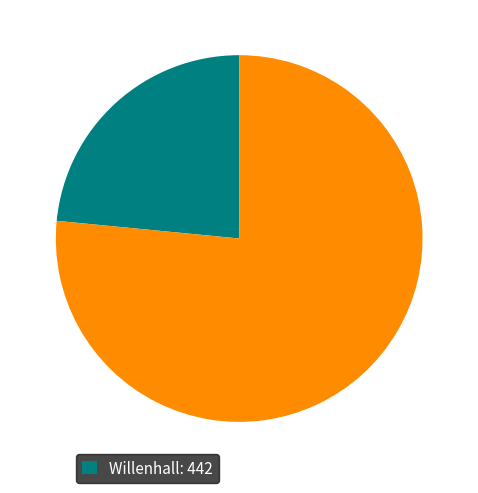

Is there any slice that represents more than half of the pie?

Yes